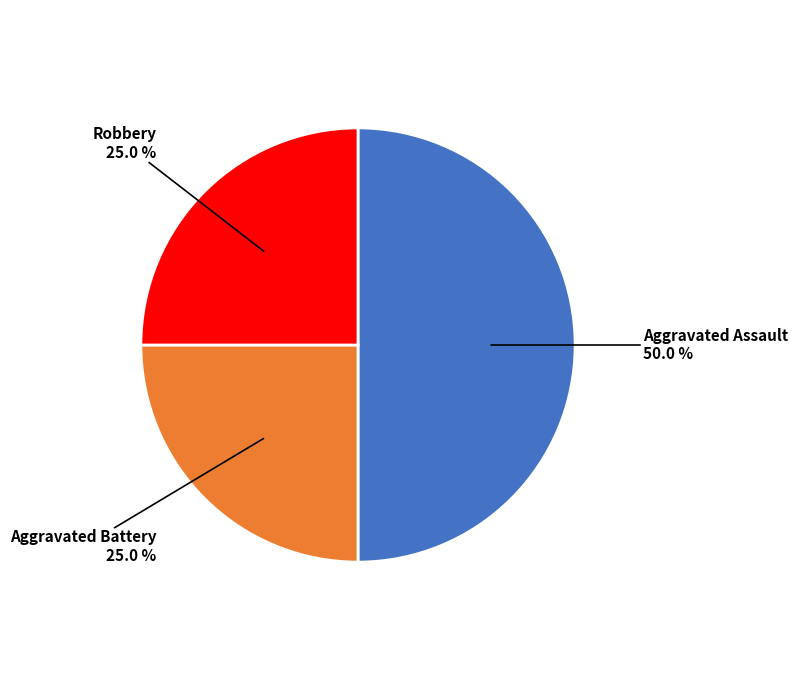

What portion of the pie excludes Robbery?

75.0%